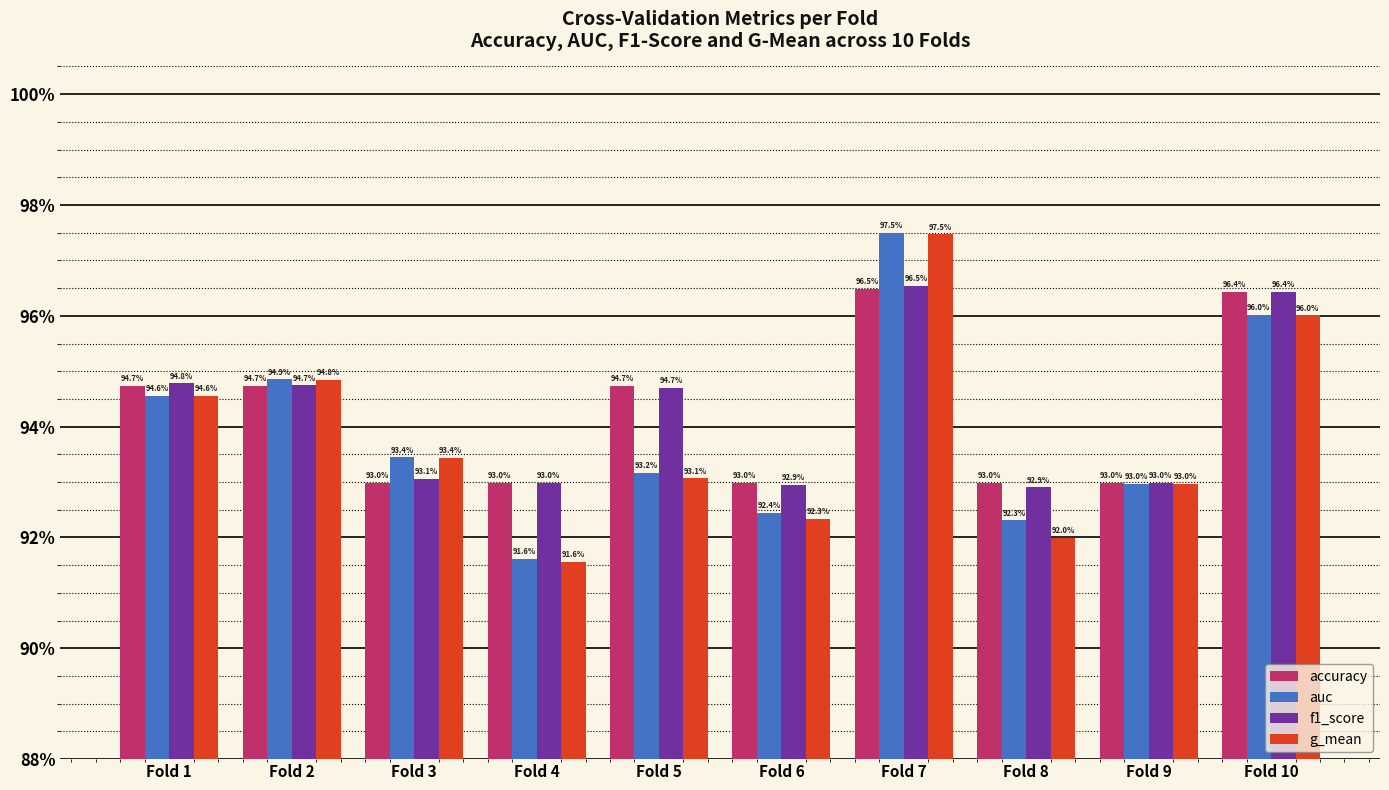

Does the chart contain stacked bars?

No